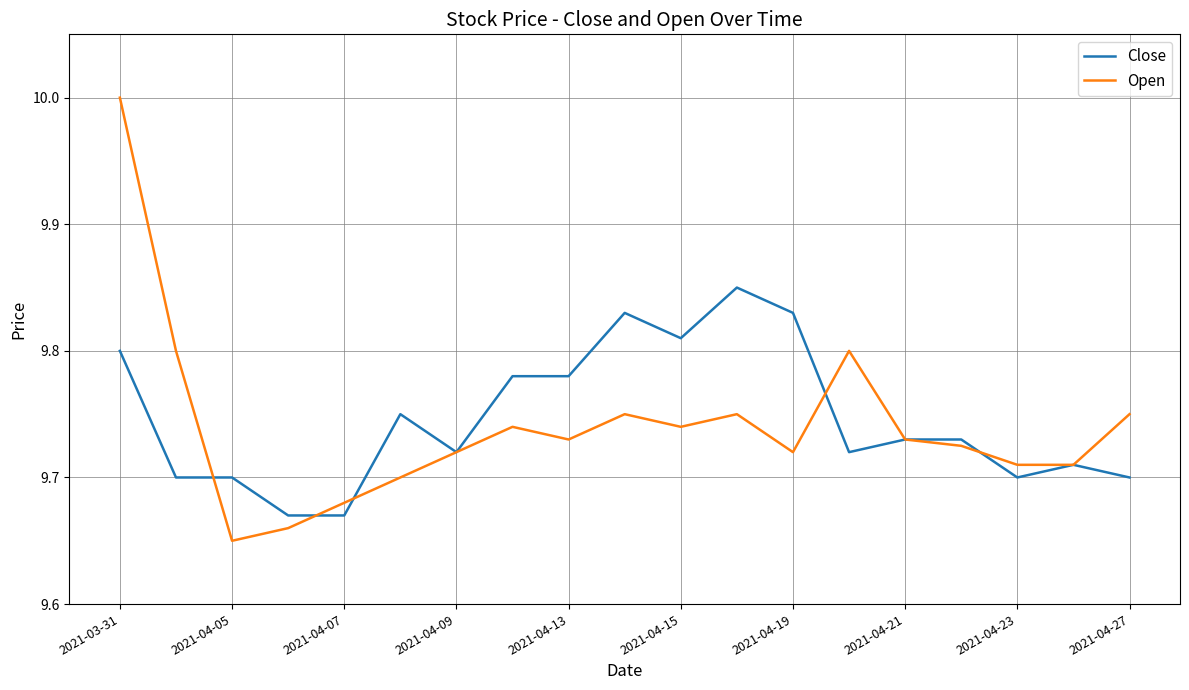

What is the maximum value shown in the chart?

10.0